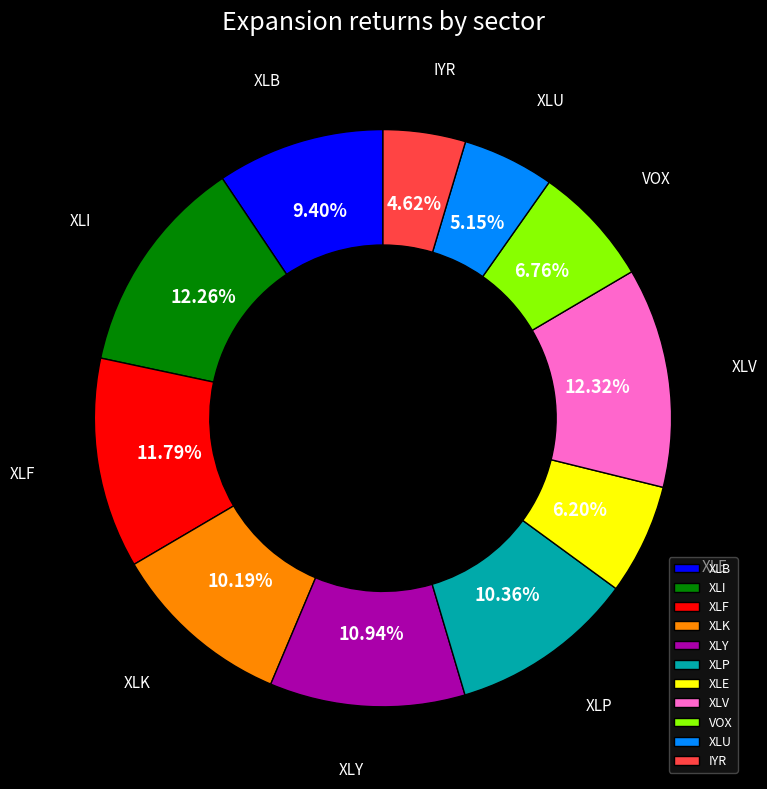

What is the ratio of the value at XLV to the value at XLY?

1.1